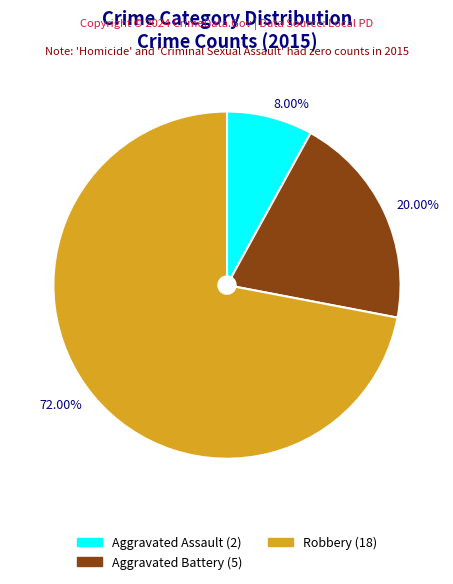

Does any single category account for the majority?

Yes